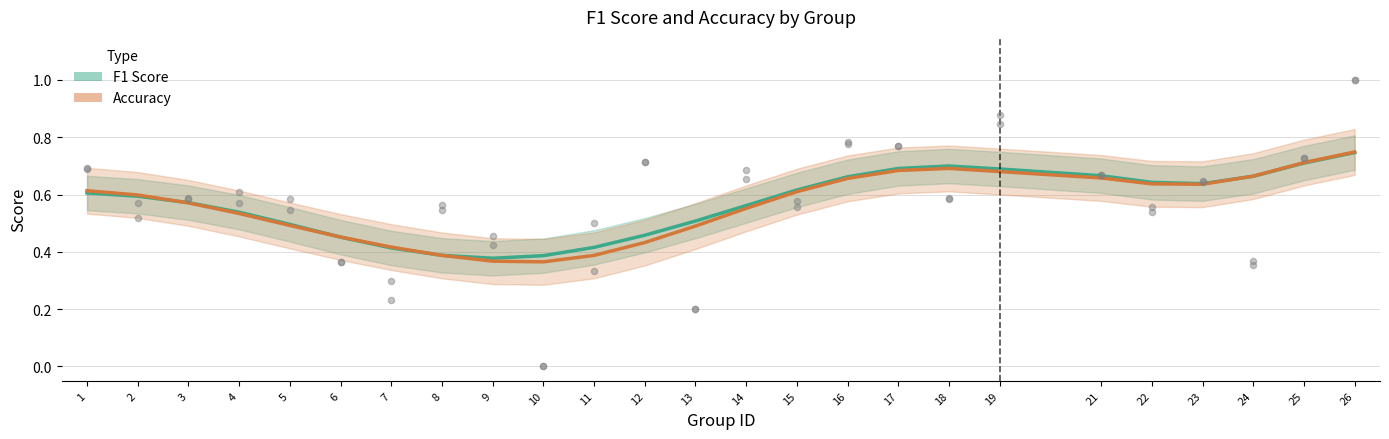

Is the value of accuracy at 18 greater than the value of f1 at 12?

Yes